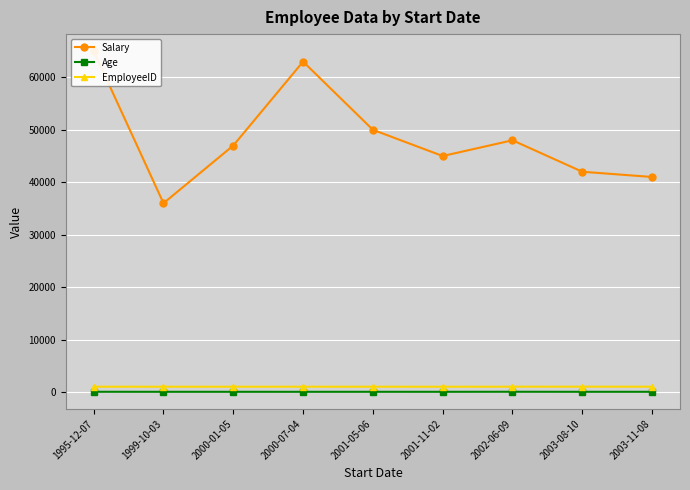

Reading left to right, transcribe all the data shown in this chart.

Salary: 65000	36000	47000	63000	50000	45000	48000	42000	41000
Age: 35	30	31	29	32	30	38	31	32
EmployeeID: 1006	1002	1004	1003	1005	1001	1008	1009	1007